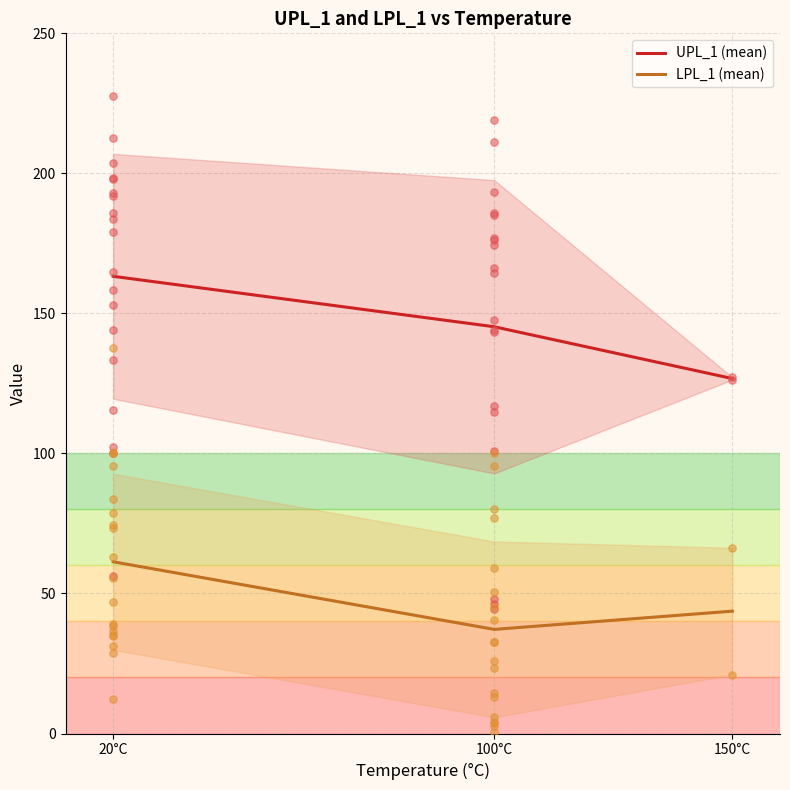

Which series reaches the maximum Y coordinate?

UPL_1 (mean)